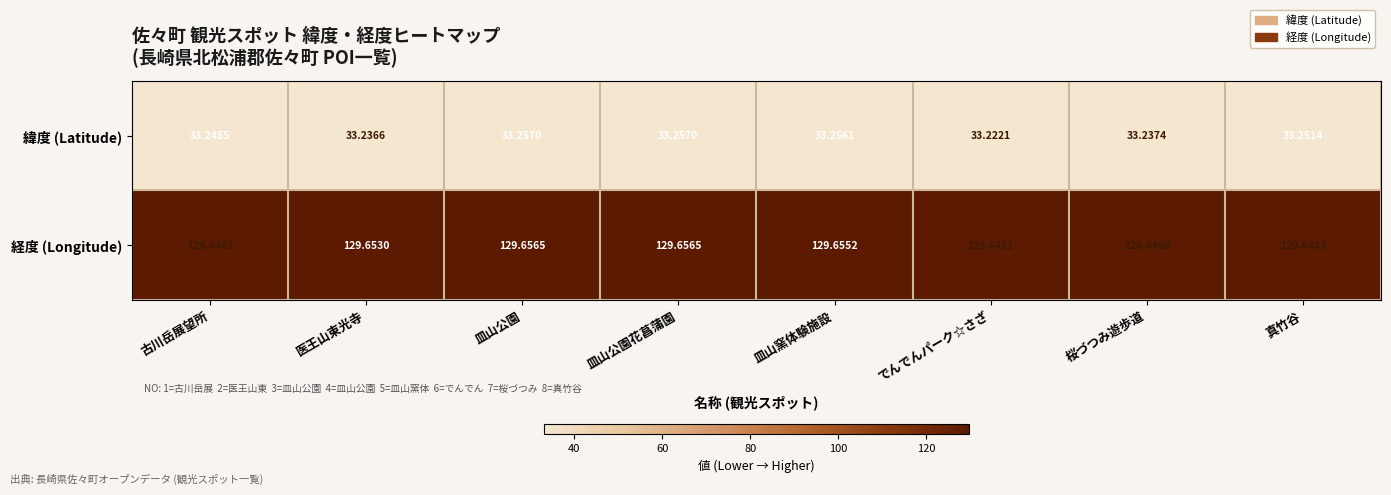

Is the value of 経度 (Longitude) at 皿山公園花菖蒲園 greater than the value of 緯度 (Latitude) at 真竹谷?

Yes